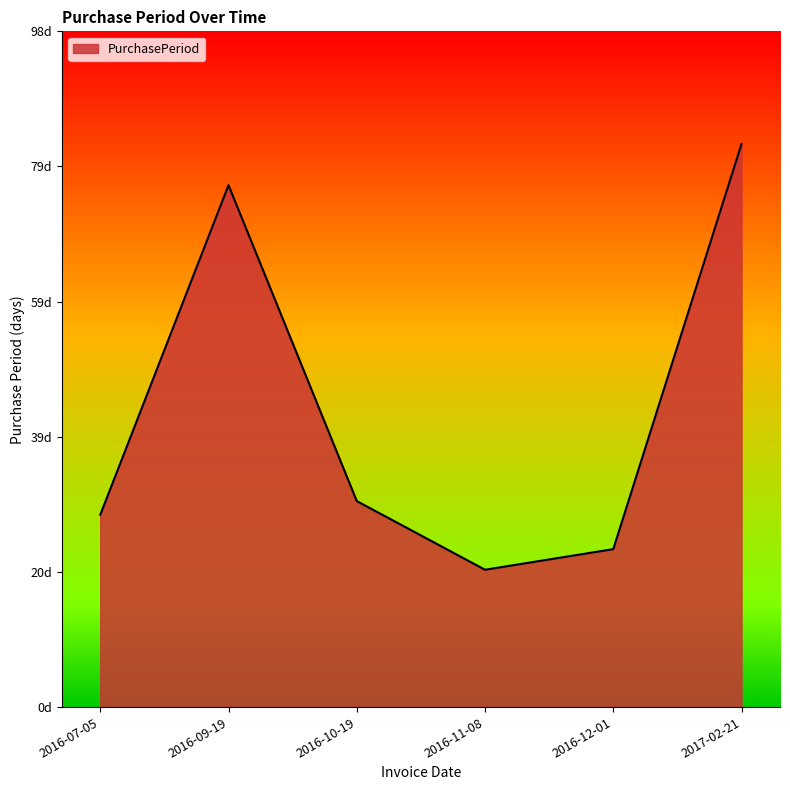

How many interior local peaks (higher than both neighbors) does the data have?

1